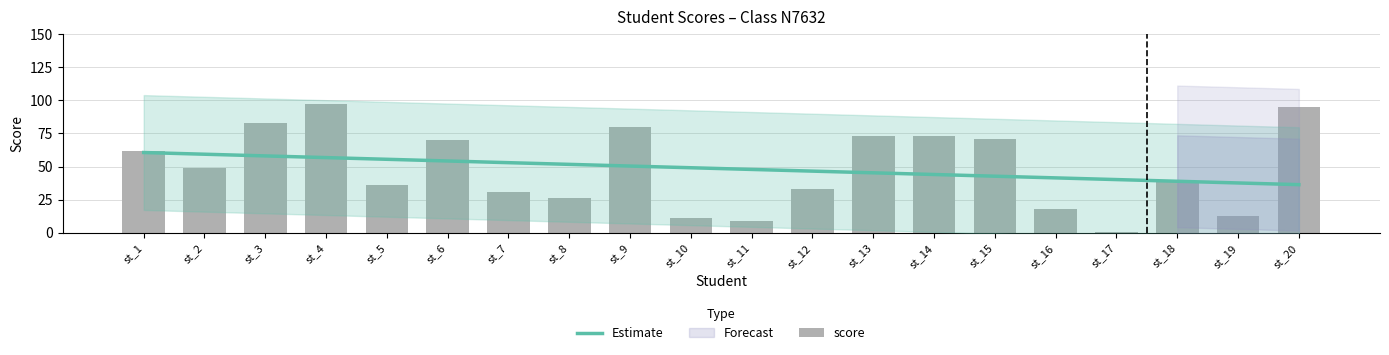

What is the difference between the values at st_13 and st_7?

42